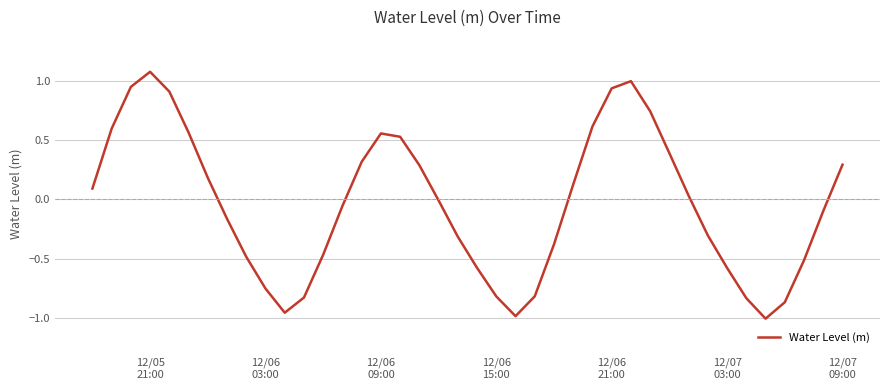

True or false: the data has more than 2 interior local peaks.

True